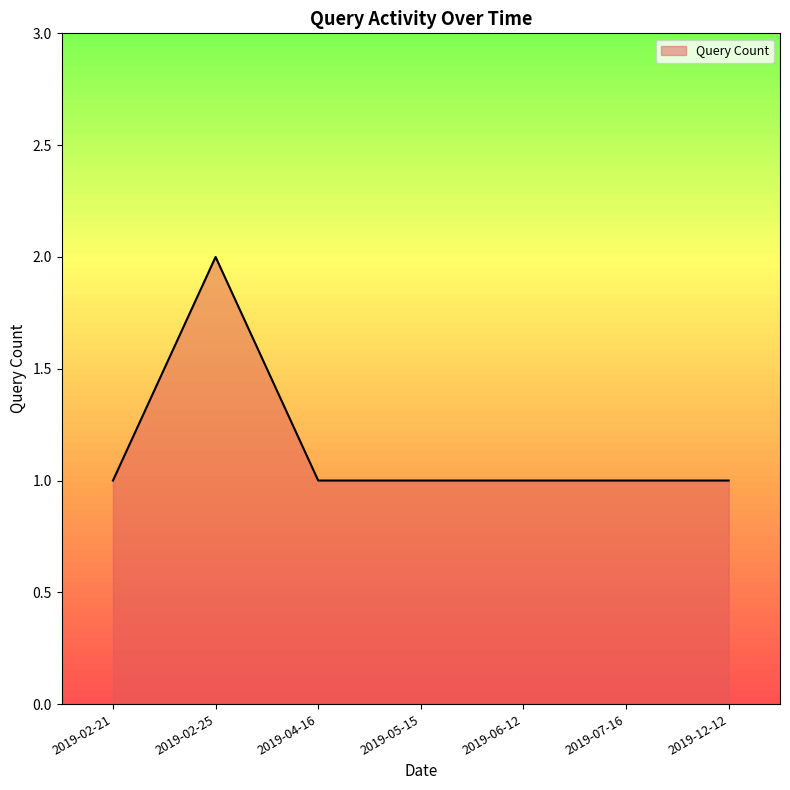

The value at 2019-07-16 is 1. True or false?

True